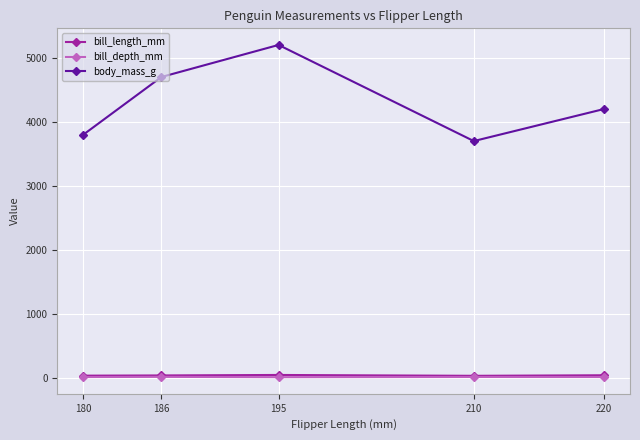

Does the chart display data point markers on the line(s)?

Yes